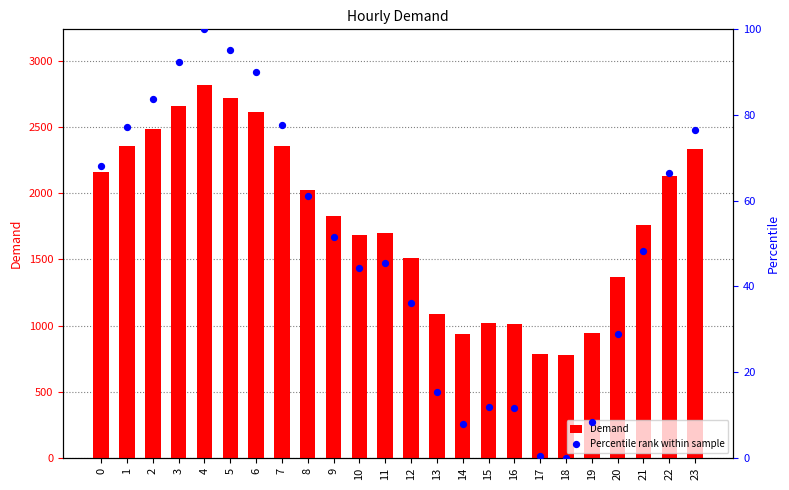

At how many categories does at least one series exceed 589?

24